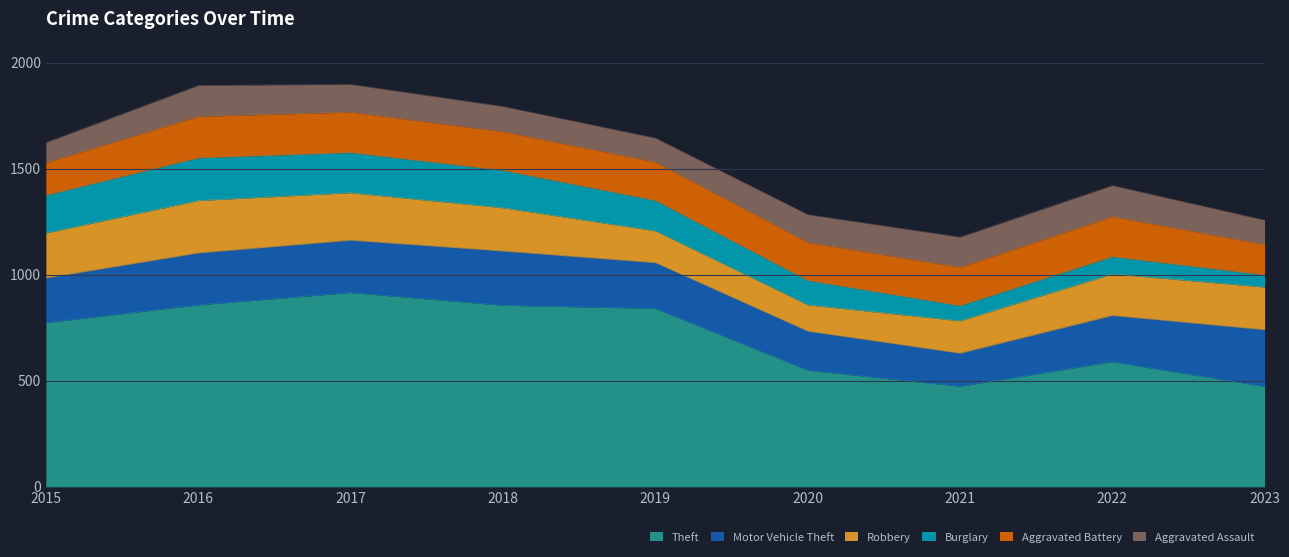

Reading right to left, list all the values displayed in this chart.

Theft: 473	590	474	550	841	856	916	858	774
Motor Vehicle Theft: 268	218	156	184	216	256	247	245	211
Robbery: 201	196	153	124	150	204	224	247	212
Burglary: 57	81	71	115	143	176	189	201	178
Aggravated Battery: 144	190	182	180	182	183	191	196	154
Aggravated Assault: 115	146	142	131	113	119	131	146	95